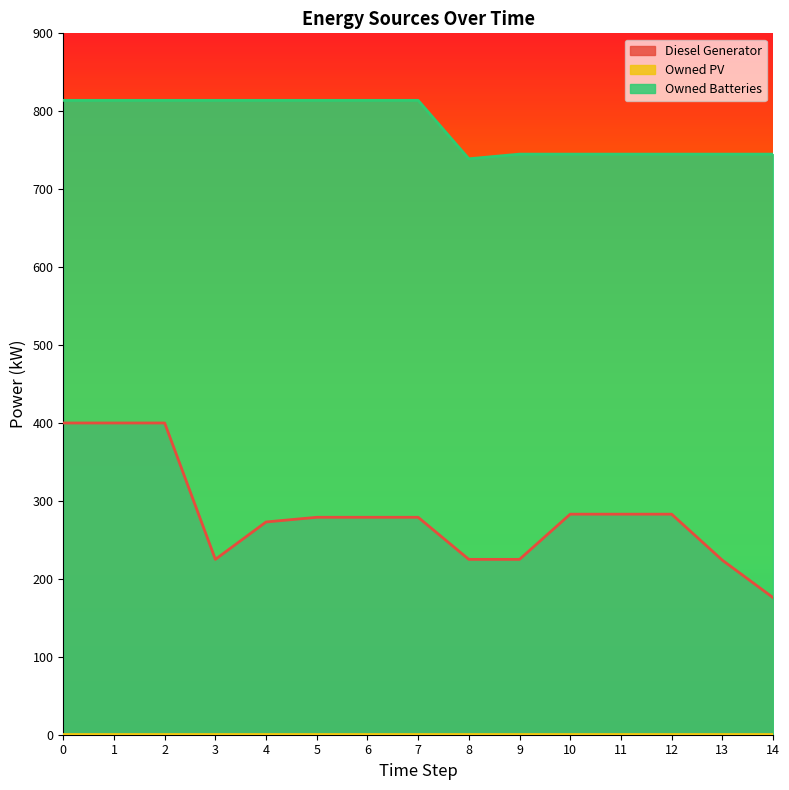

Which series has the largest total across all categories?

Owned Batteries